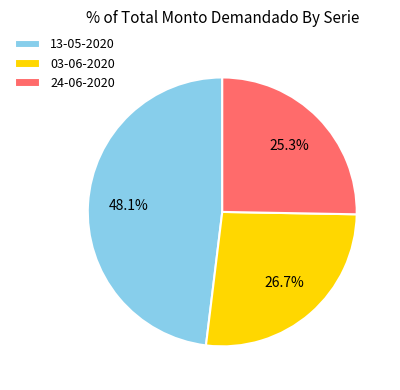

The 03-06-2020 slice represents 14% of the pie. True or false?

False